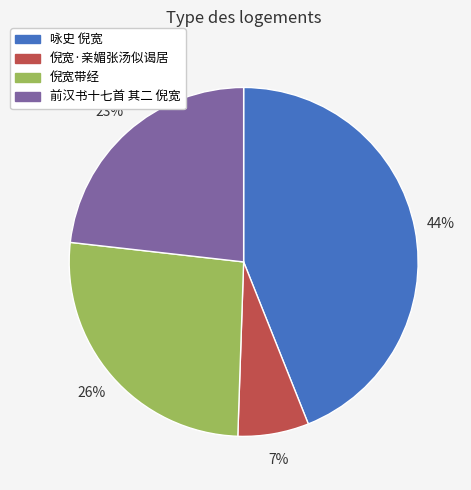

Which category has the biggest portion of the pie?

咏史 倪宽